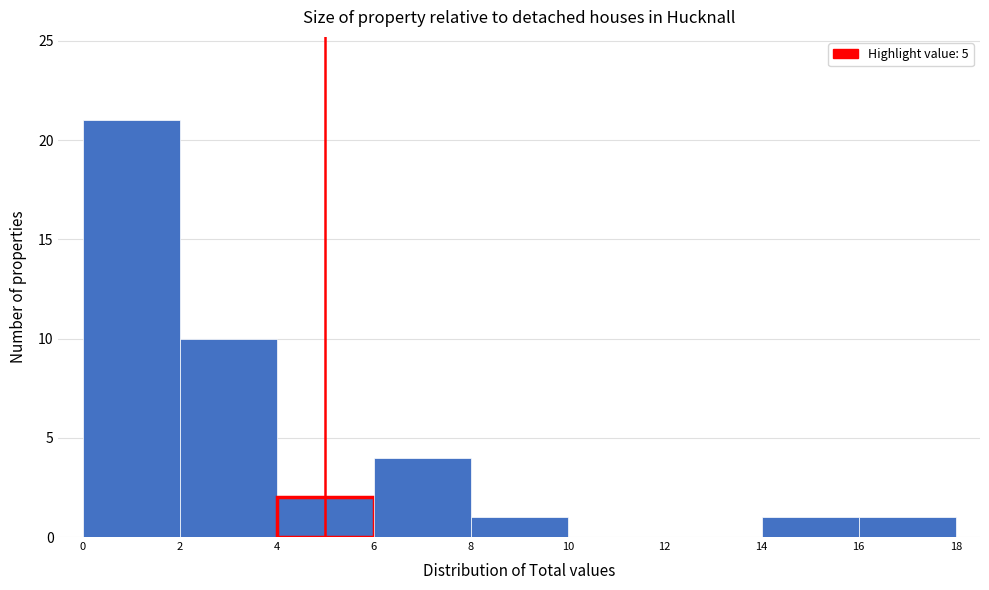

Which range on the x-axis has the tallest bar?

0 to 2